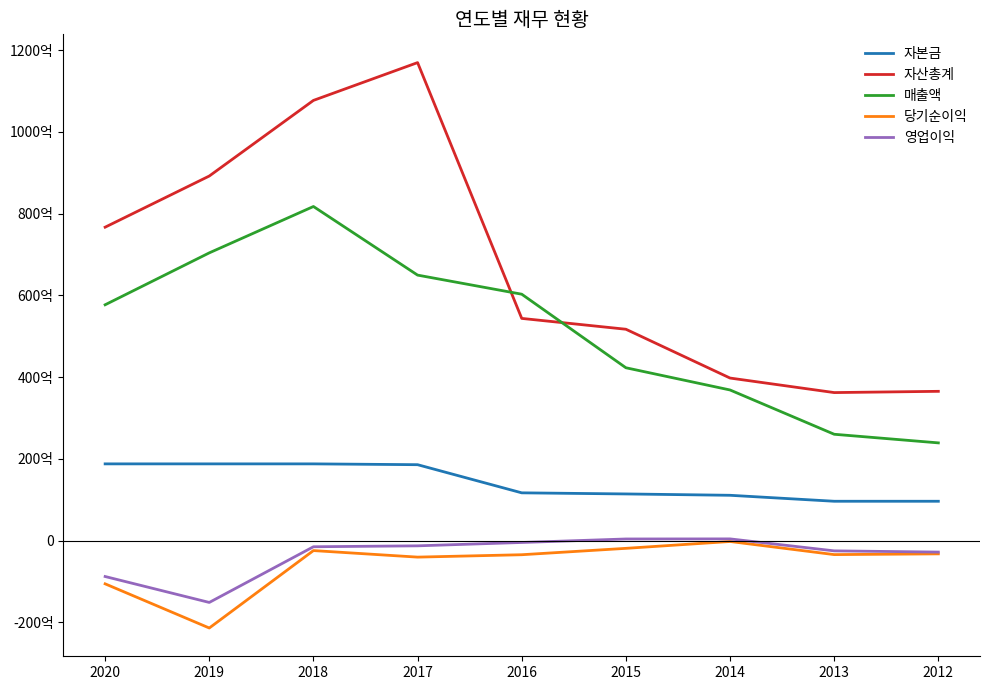

What is the difference between the highest and lowest values at 2016?

63761435315